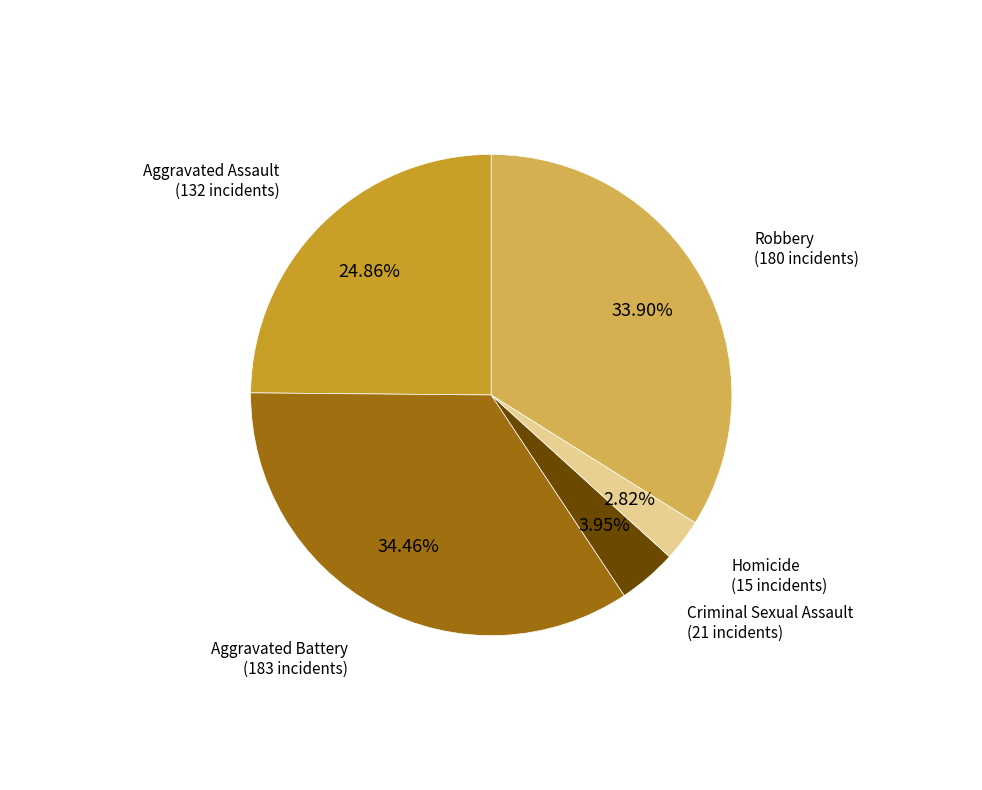

Is there a majority slice in this chart?

No